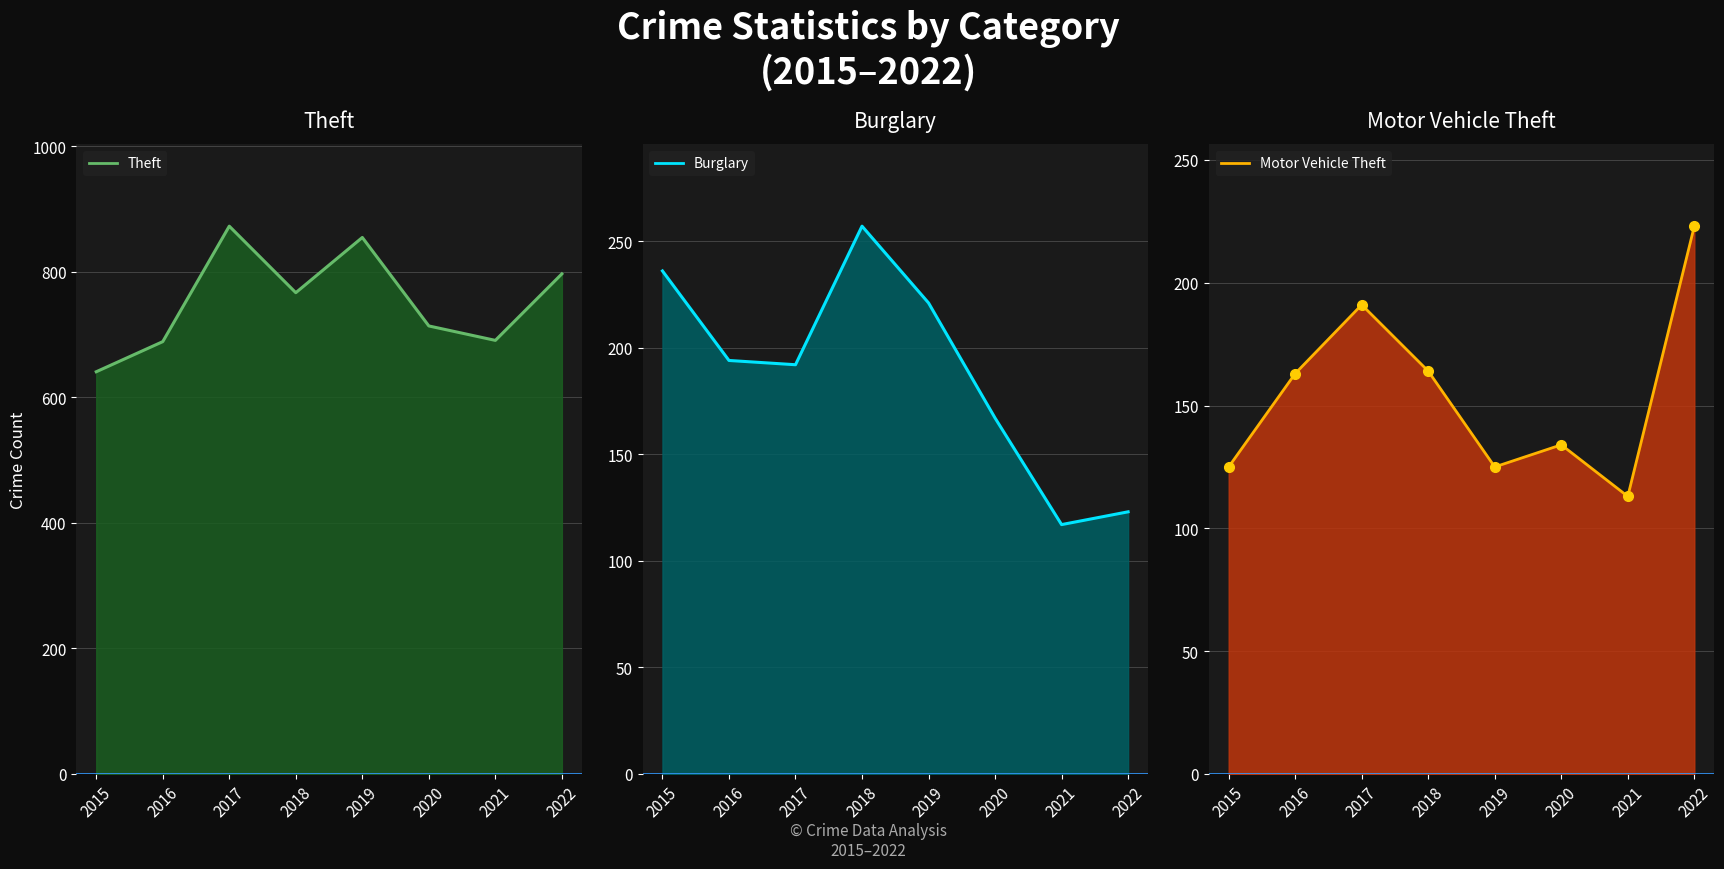

Where does the Burglary line series first go above 194?

2015